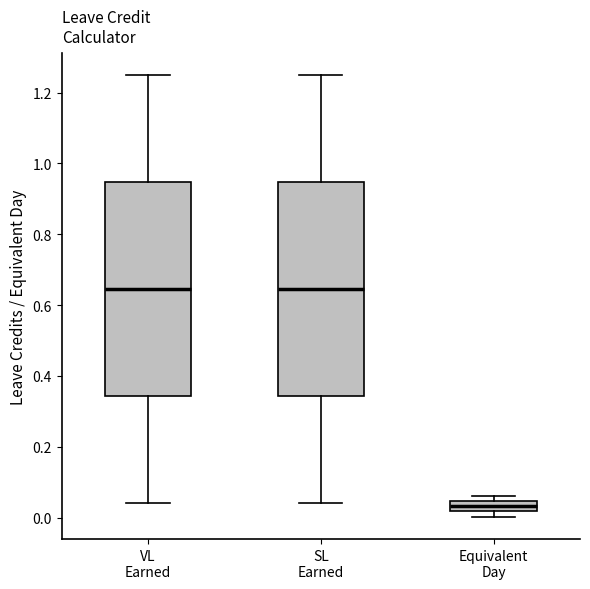

Where does the upper whisker of the box for SL Earned end on the y-axis? The values are not printed on the chart, so give them approximately, as read against the axis.

1.26